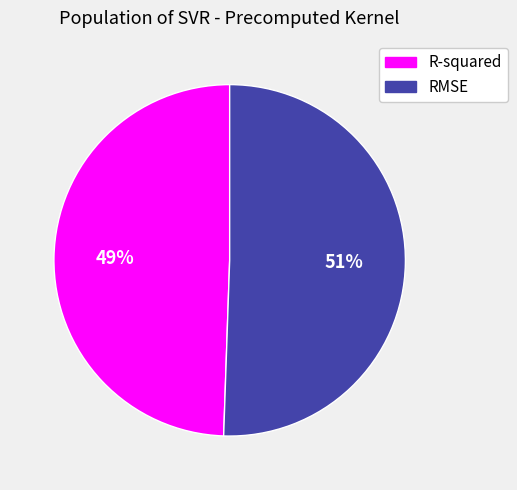

Combined, do RMSE and R-squared account for over 50%?

Yes